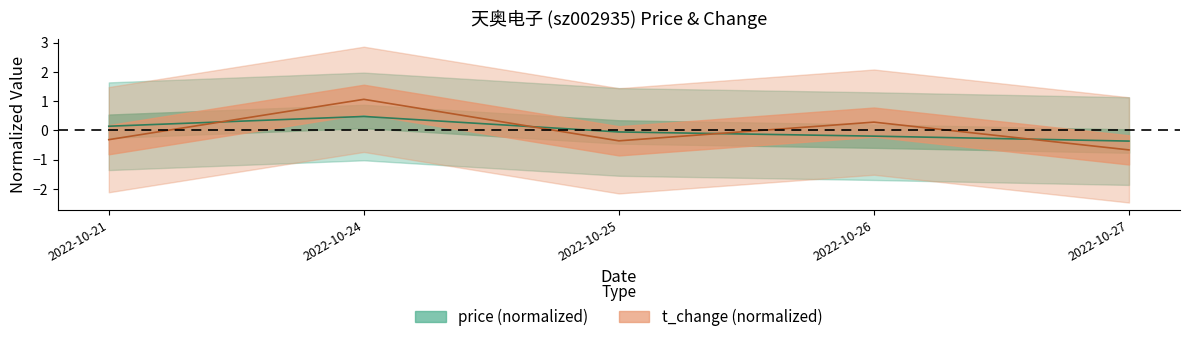

Rank the categories by price value from highest to lowest.

2022-10-24, 2022-10-21, 2022-10-25, 2022-10-26, 2022-10-27